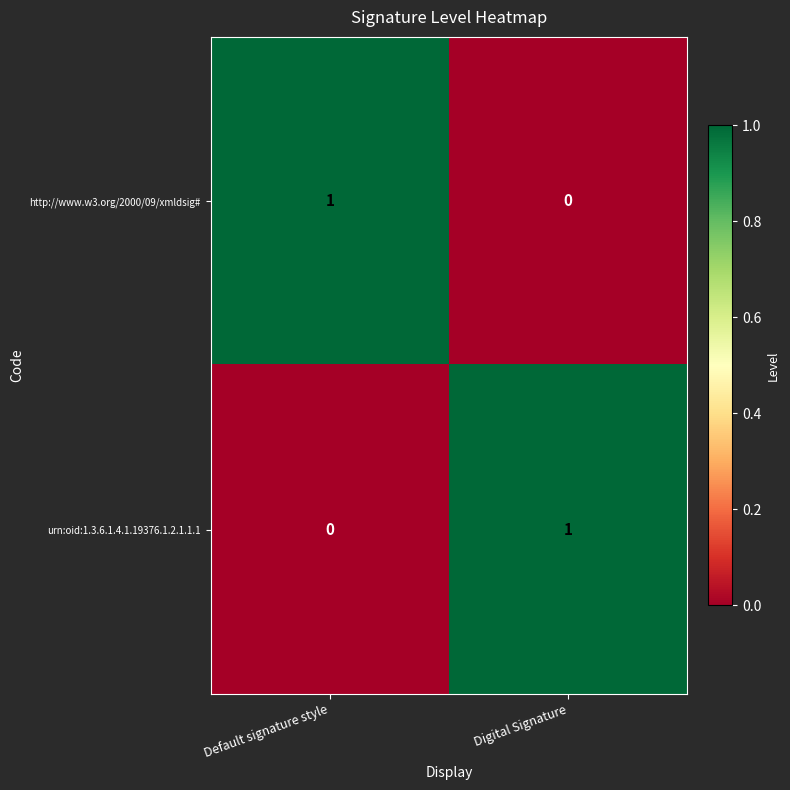

List the labels in order of http://www.w3.org/2000/09/xmldsig# value, largest first.

Default signature style, Digital Signature